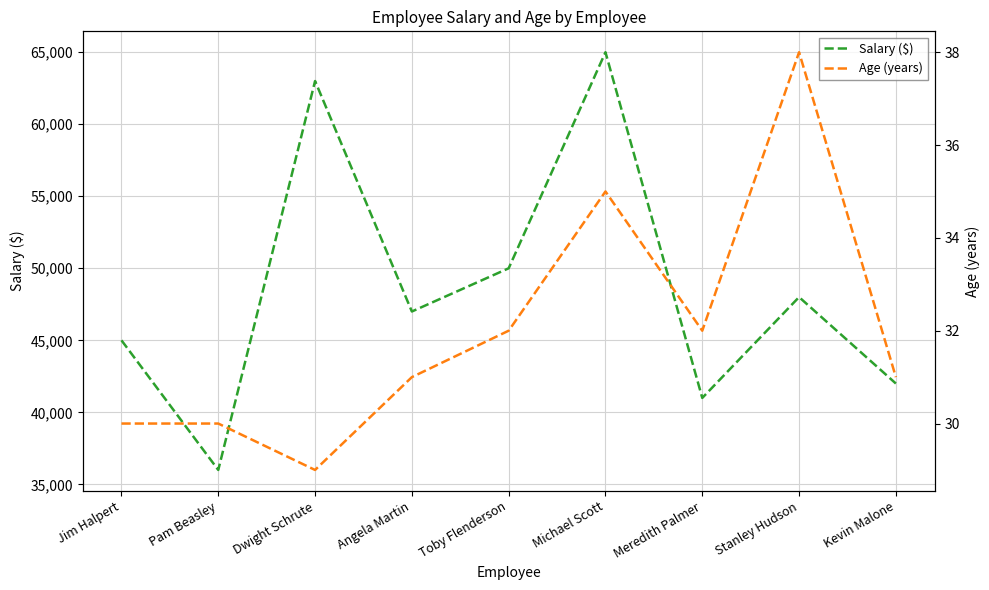

Rank the categories by Age (years) value from highest to lowest.

Stanley Hudson, Michael Scott, Toby Flenderson, Meredith Palmer, Angela Martin, Kevin Malone, Jim Halpert, Pam Beasley, Dwight Schrute